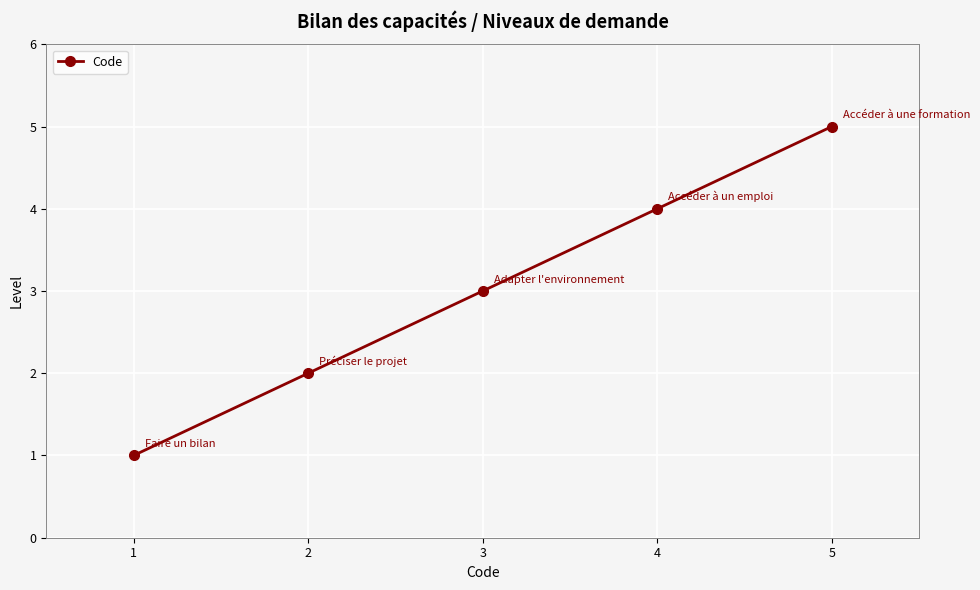

List the labels in order of value, smallest first.

1, 2, 3, 4, 5